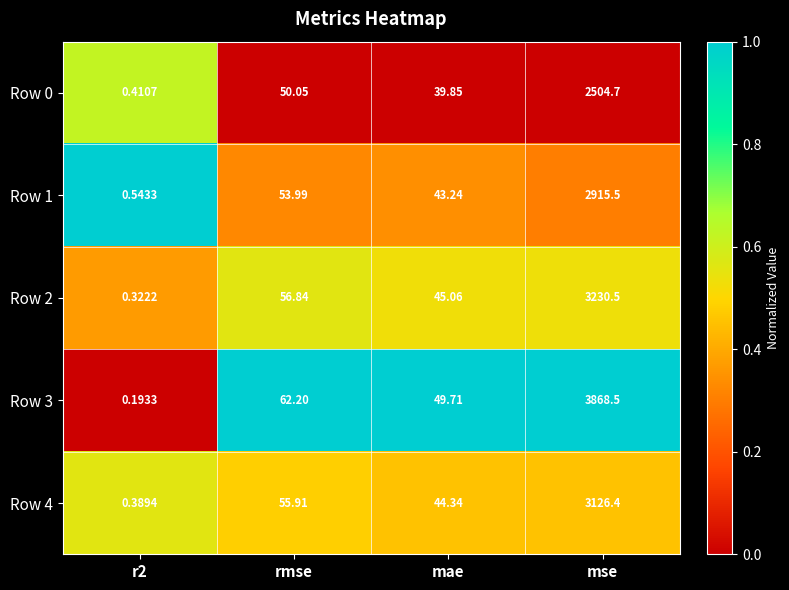

At which label is Row 2 closest to 1615?

rmse